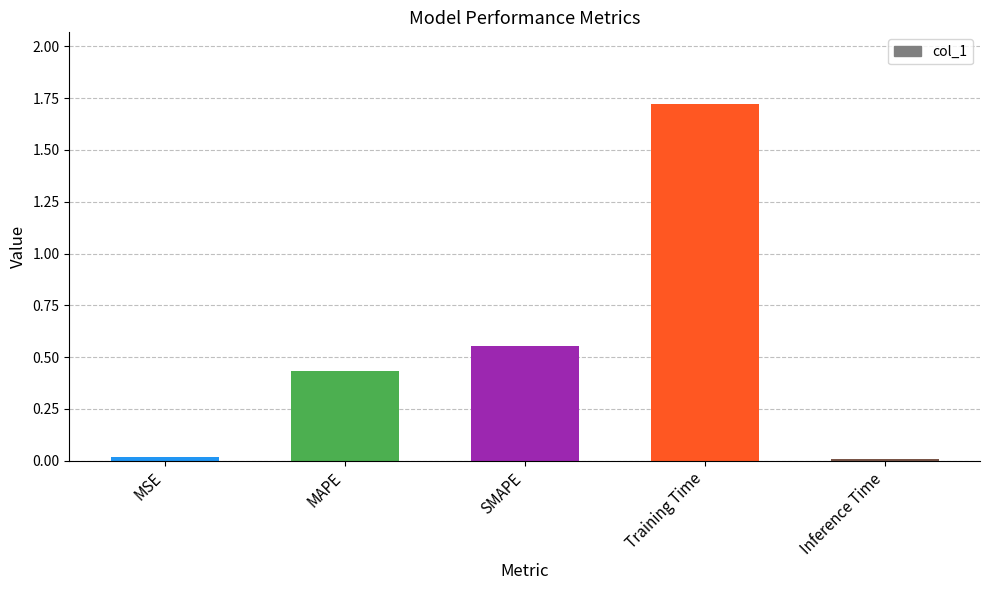

Which category has the highest value across all series?

Training Time